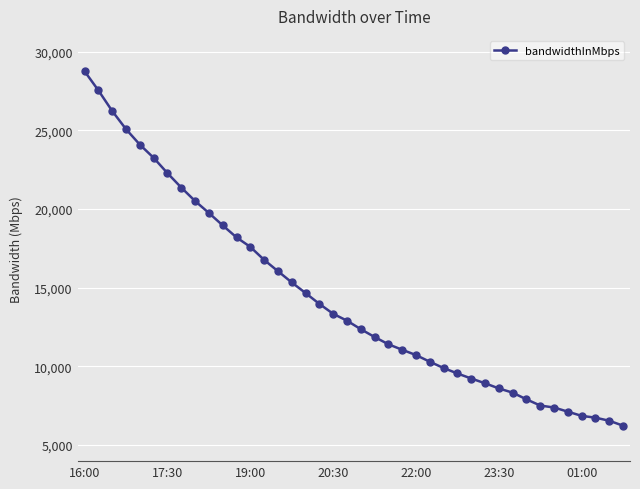

What is the sum of all values?

574770.4